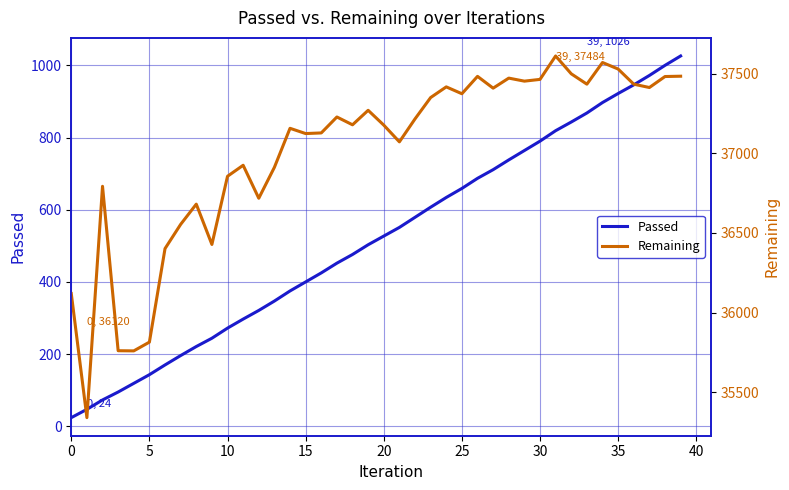

Does the chart display data point markers on the line(s)?

No